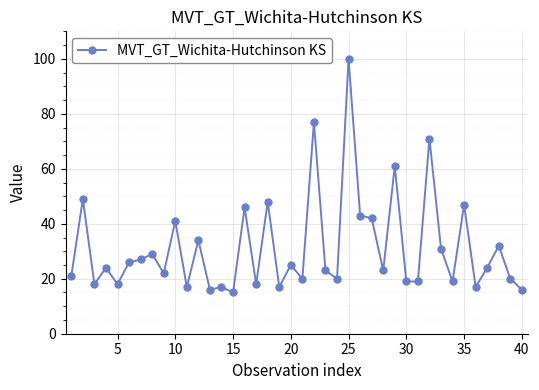

What is the value of the 2nd point from the left?

49